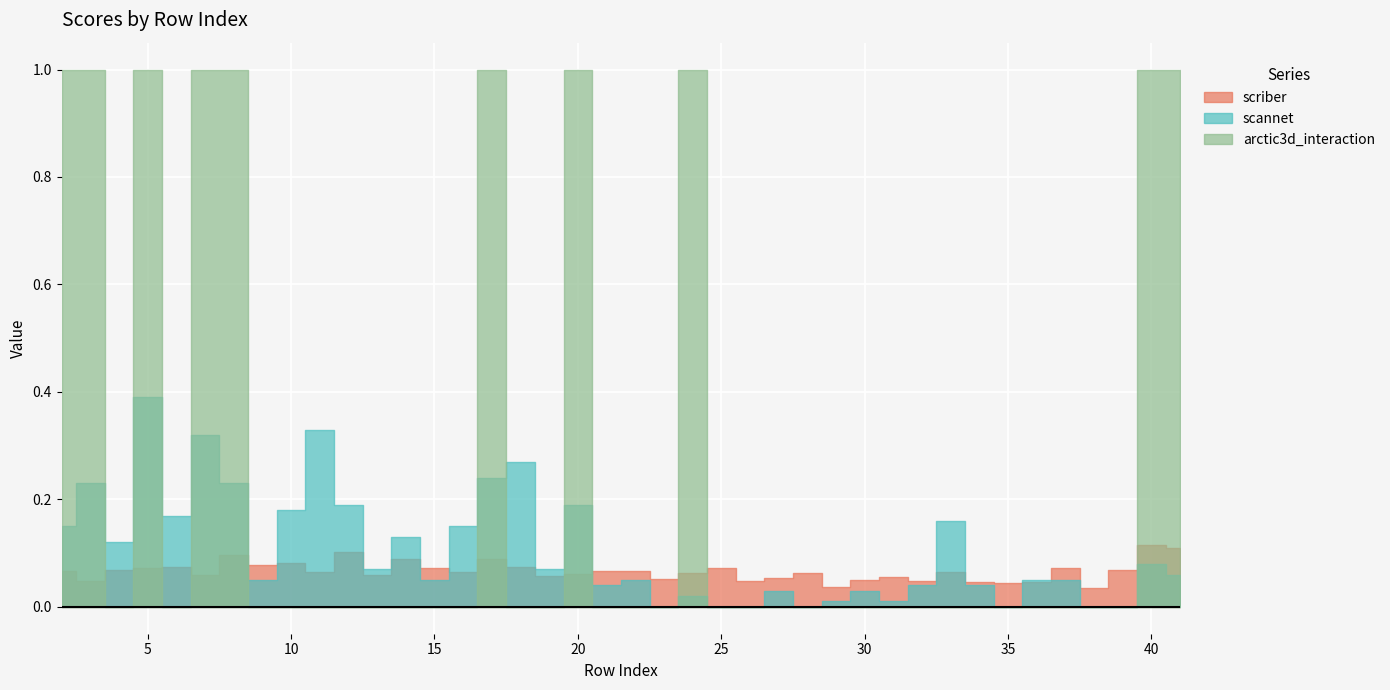

Reading left to right, what are all the values shown in this chart?

scriber: 0.1	0.0	0.1	0.1	0.1	0.1	0.1	0.1	0.1	0.1	0.1	0.1	0.1	0.1	0.1	0.1	0.1	0.1	0.1	0.1	0.1	0.1	0.1	0.1	0.0	0.1	0.1	0.0	0.1	0.1	0.0	0.1	0.0	0.0	0.0	0.1	0.0	0.1	0.1	0.1
scannet: 0.1	0.2	0.1	0.4	0.2	0.3	0.2	0.1	0.2	0.3	0.2	0.1	0.1	0.1	0.1	0.2	0.3	0.1	0.2	0.0	0.1	0.0	0.0	0.0	0.0	0.0	0.0	0.0	0.0	0.0	0.0	0.2	0.0	0.0	0.1	0.1	0.0	0.0	0.1	0.1
arctic3d_interaction: 1.0	1.0	0.0	1.0	0.0	1.0	1.0	0.0	0.0	0.0	0.0	0.0	0.0	0.0	0.0	1.0	0.0	0.0	1.0	0.0	0.0	0.0	1.0	0.0	0.0	0.0	0.0	0.0	0.0	0.0	0.0	0.0	0.0	0.0	0.0	0.0	0.0	0.0	1.0	1.0